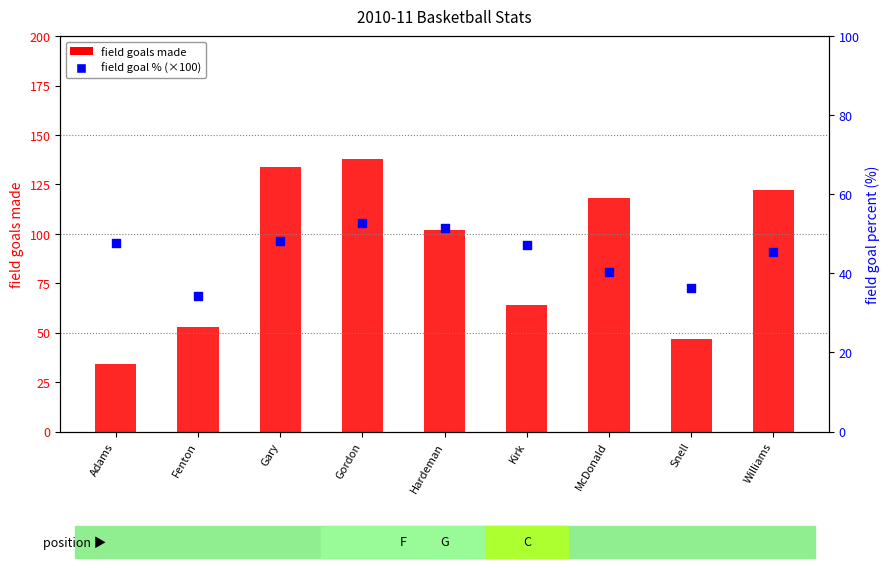

Which series has the widest spread of Y values?

field goals made